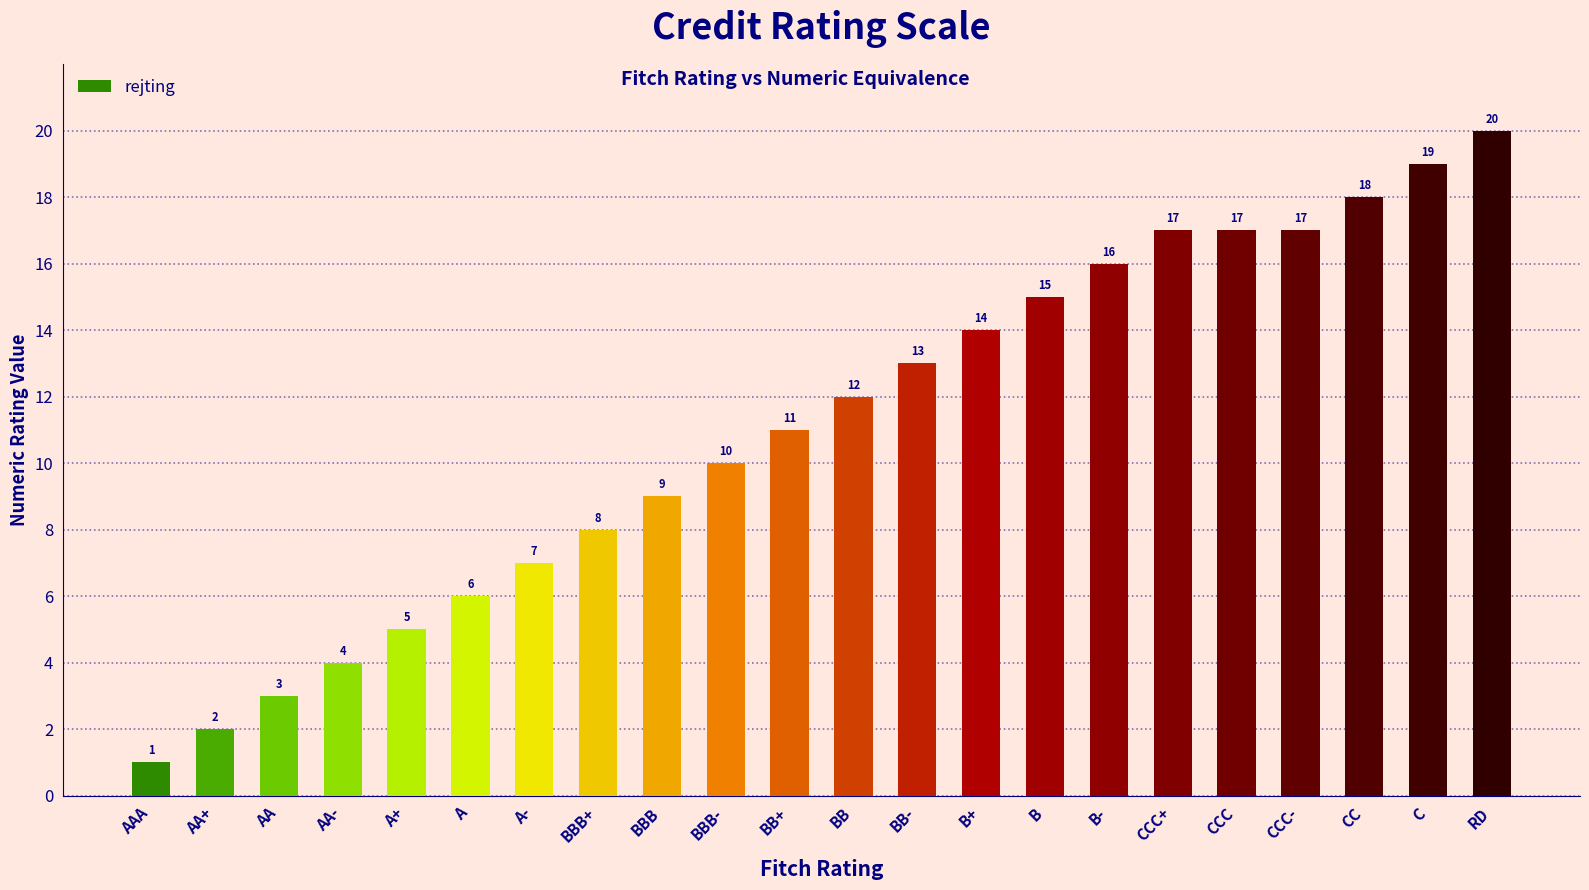

What is the maximum value shown in the chart?

20